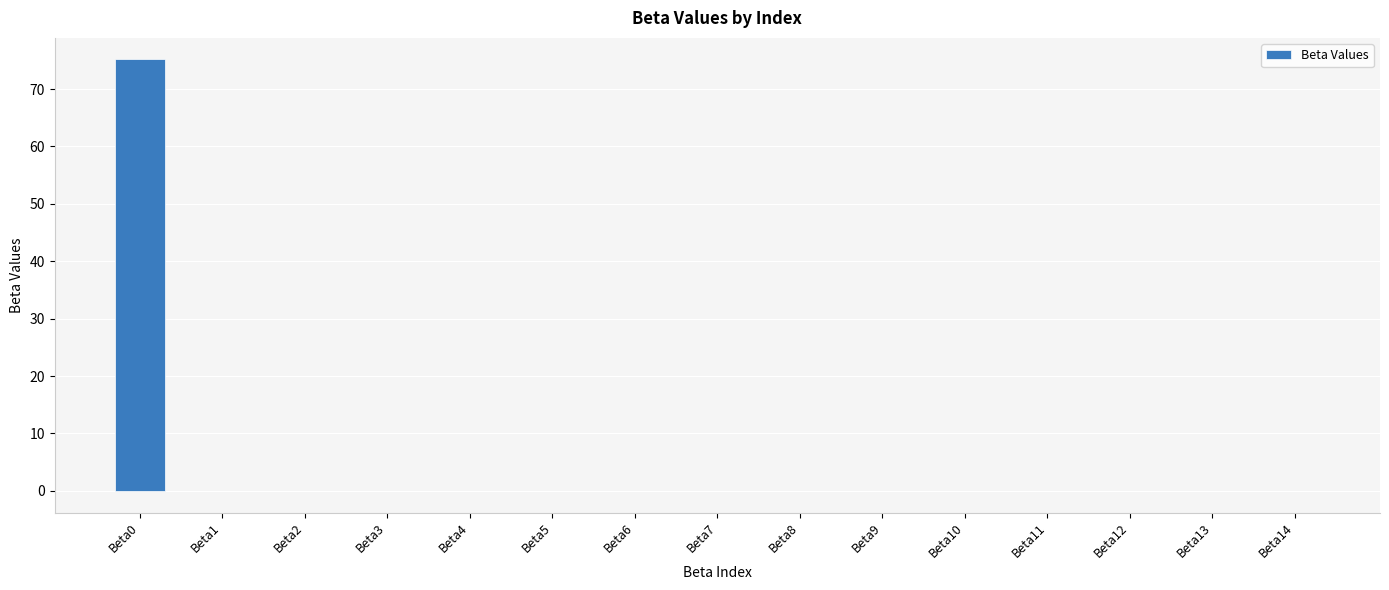

True or false: the data shows 0.0 at Beta11.

True